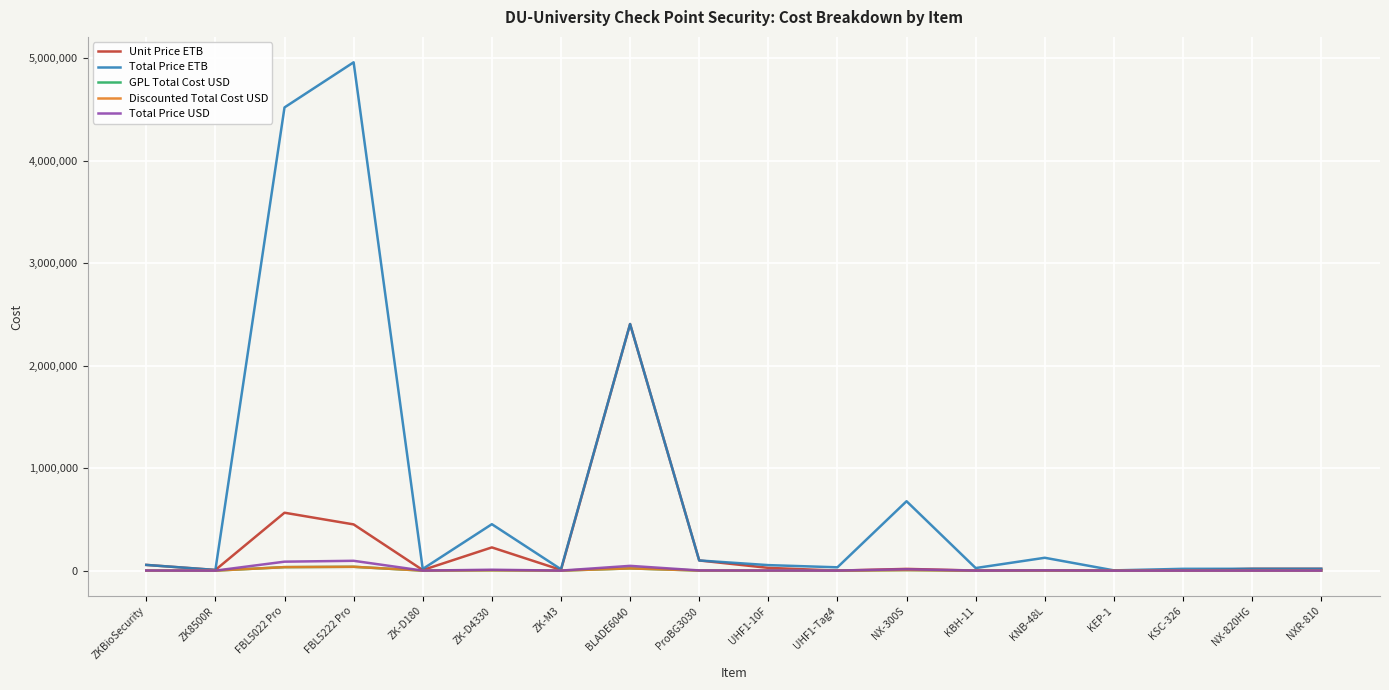

What is the difference between the highest and lowest values at ZKBioSecurity?

55007.8